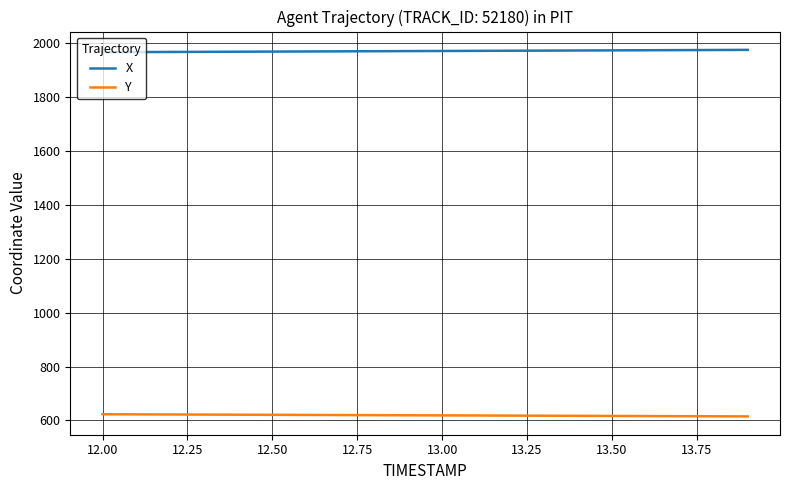

What is the lowest value of the X series?

1964.6